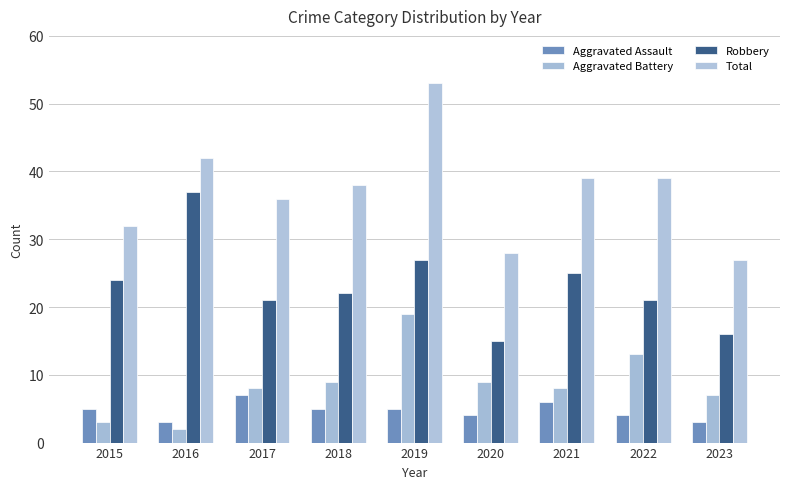

At which label does Aggravated Battery first exceed 8?

2018